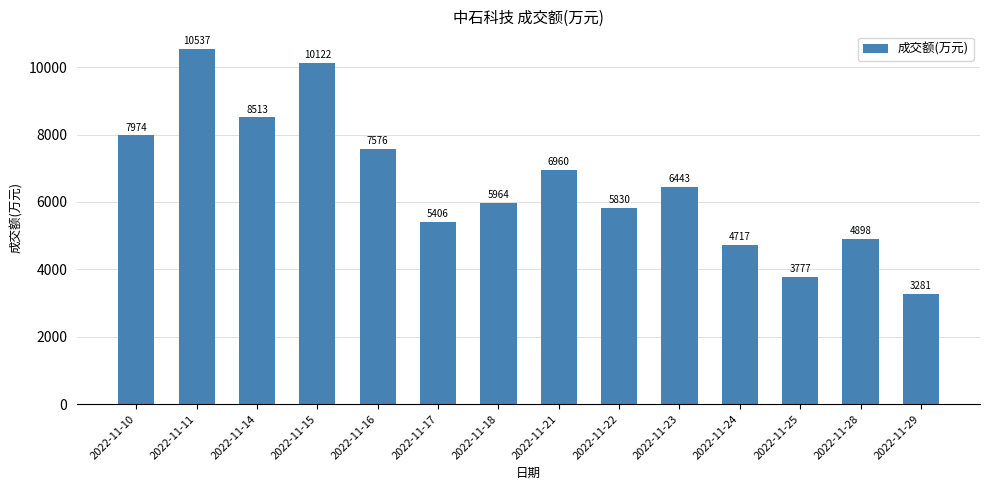

What is the difference between the maximum and second lowest values?

6760